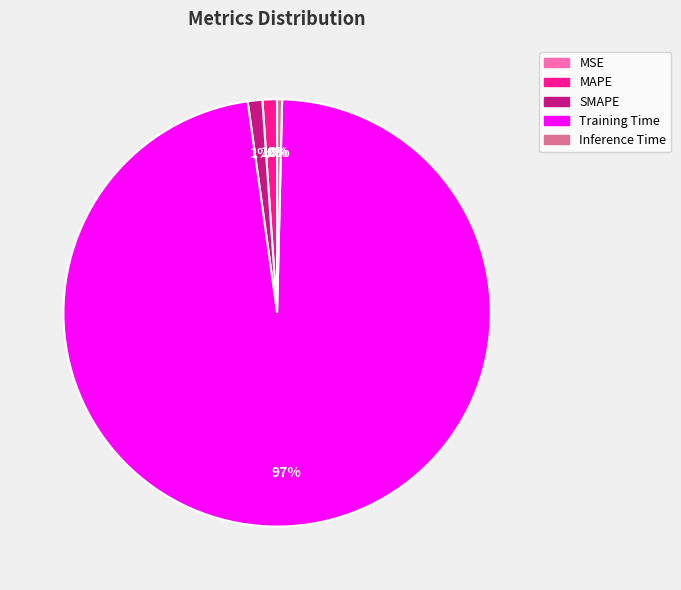

Is the sum of SMAPE and Training Time greater than half?

Yes